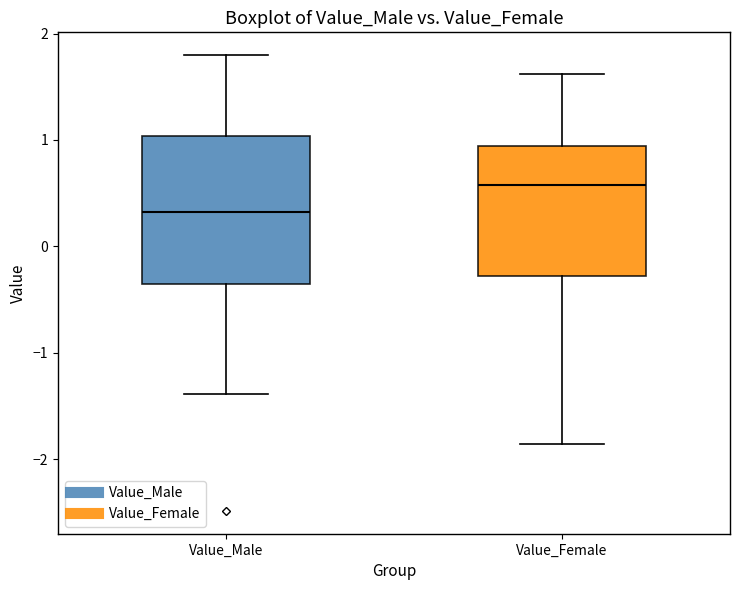

Comparing the boxes themselves (not the whiskers), which one is the tallest?

Value_Male